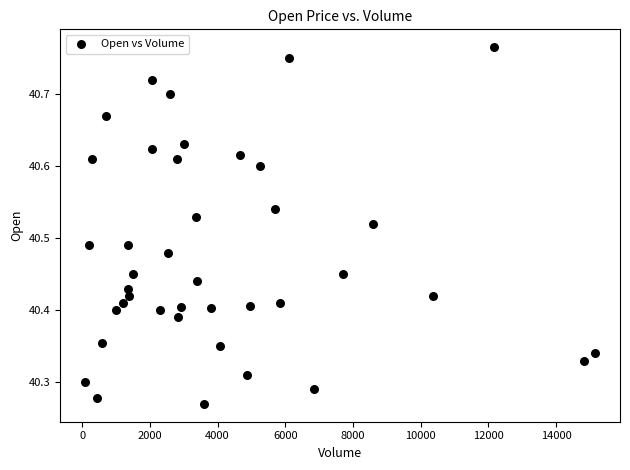

What is the range of X values (max minus min)?

15036.0